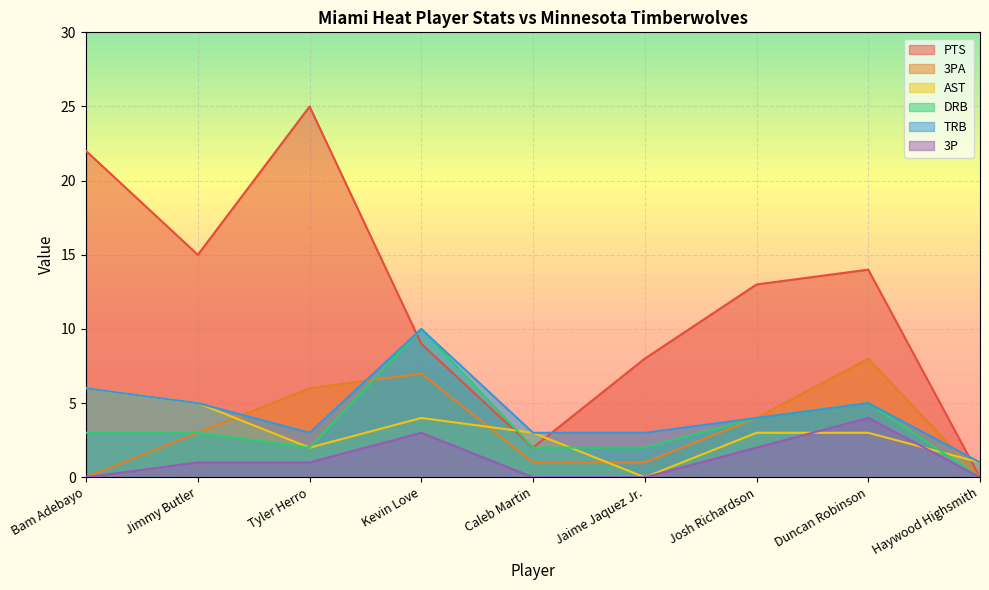

True or false: PTS has more than 2 points higher than both neighbors.

False